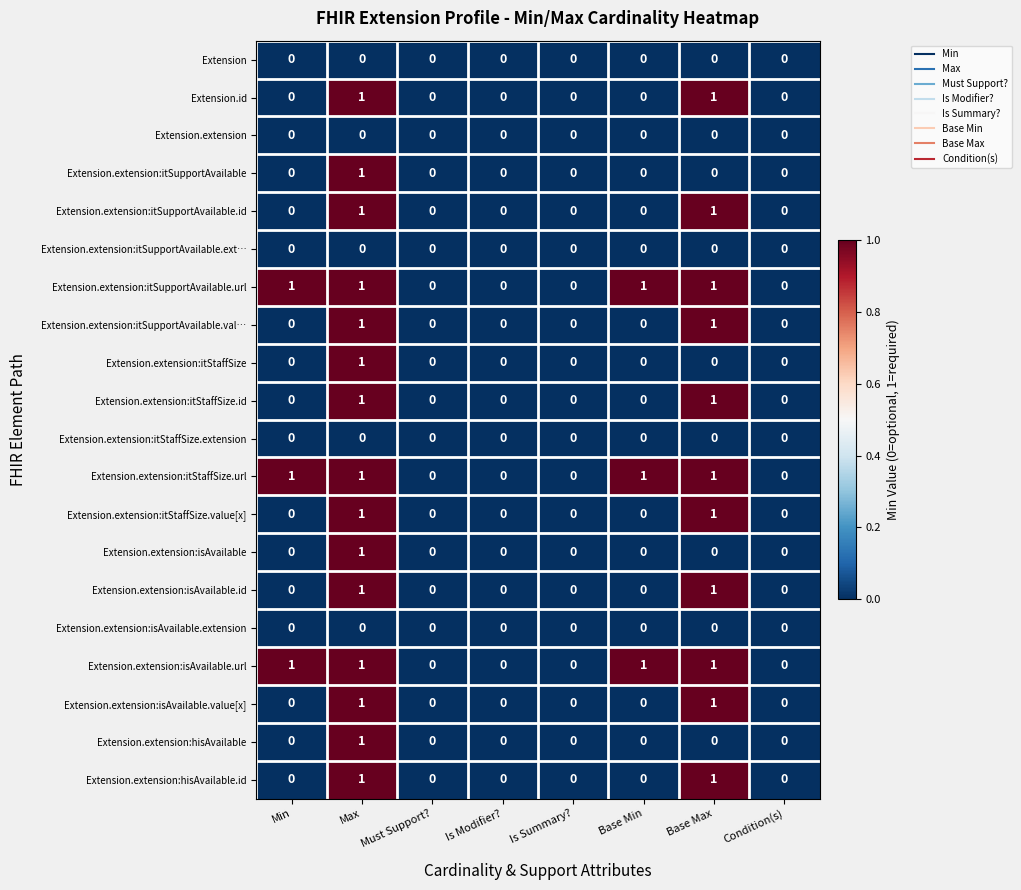

At which category is the sum across all series the highest?

Max